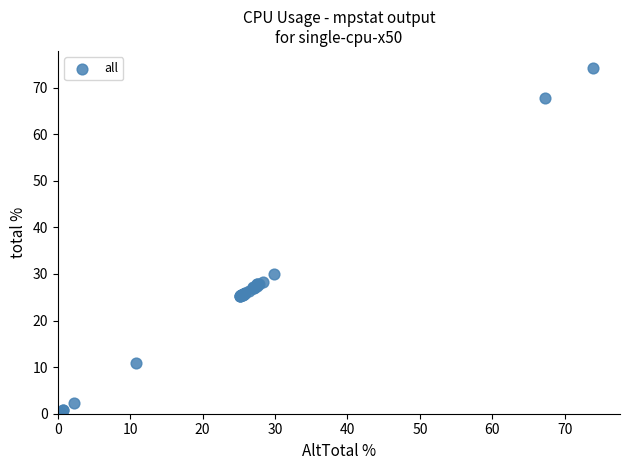

What Y value in the scatter plot is closest to 37?

30.1